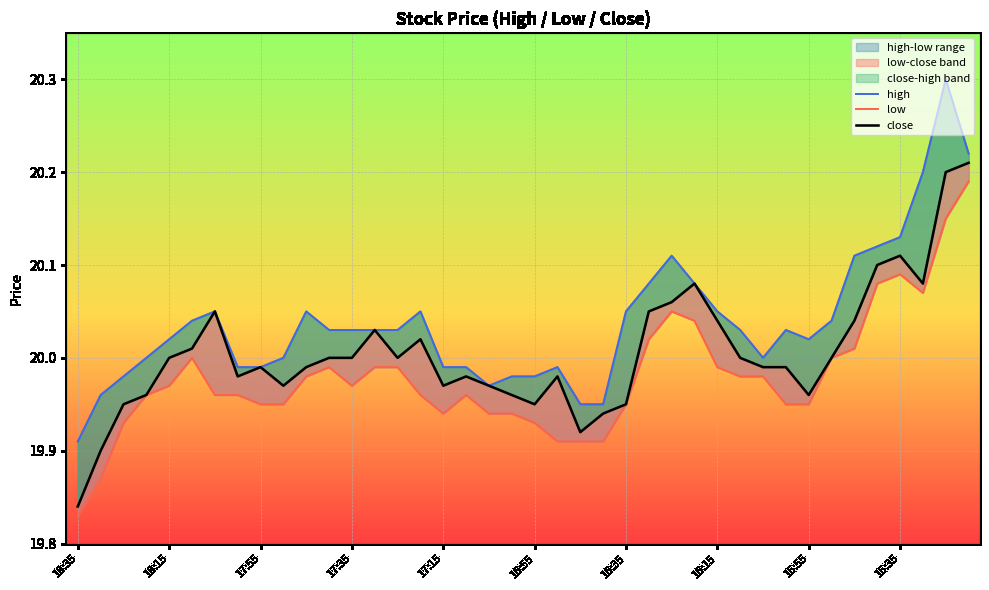

True or false: close and low cross at least once.

False